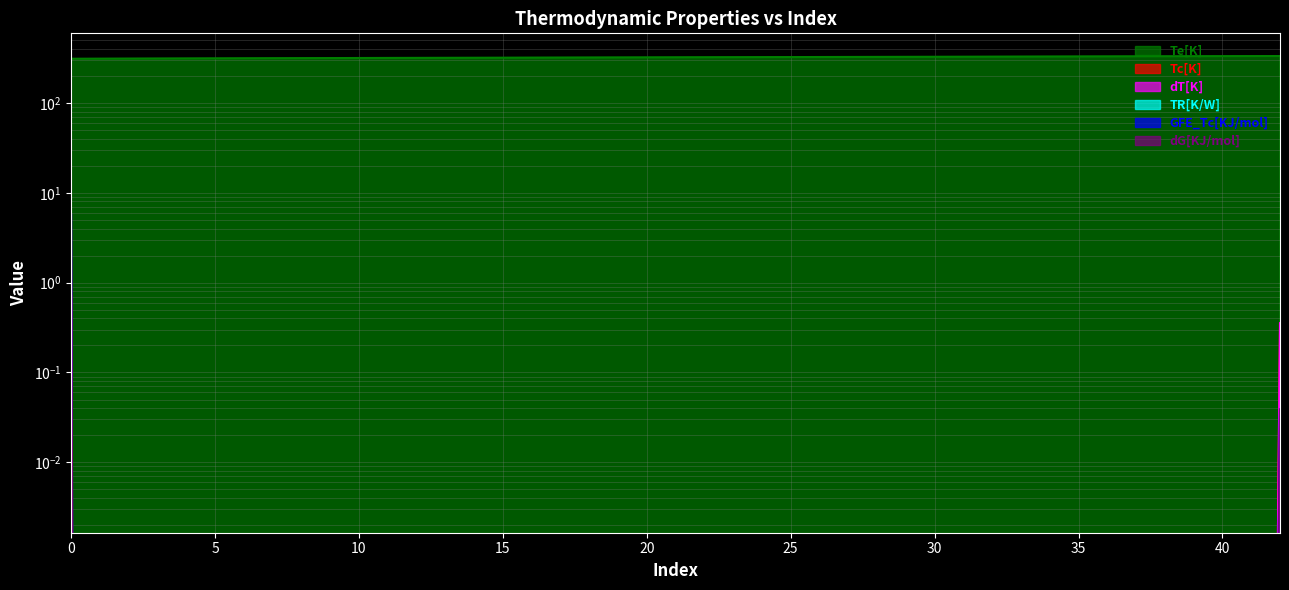

Reading left to right, what are all the values shown in this chart?

Te[K]: 310.1	316.5	332.3
Tc[K]: 0.7	0.0	0.4
dT[K]: 0.7	0.0	0.4
TR[K/W]: 0.0	0.0	0.0
GFE_Tc[KJ/mol]: 5.7	0.0	0.0
dG[KJ/mol]: 5.7	0.0	0.0